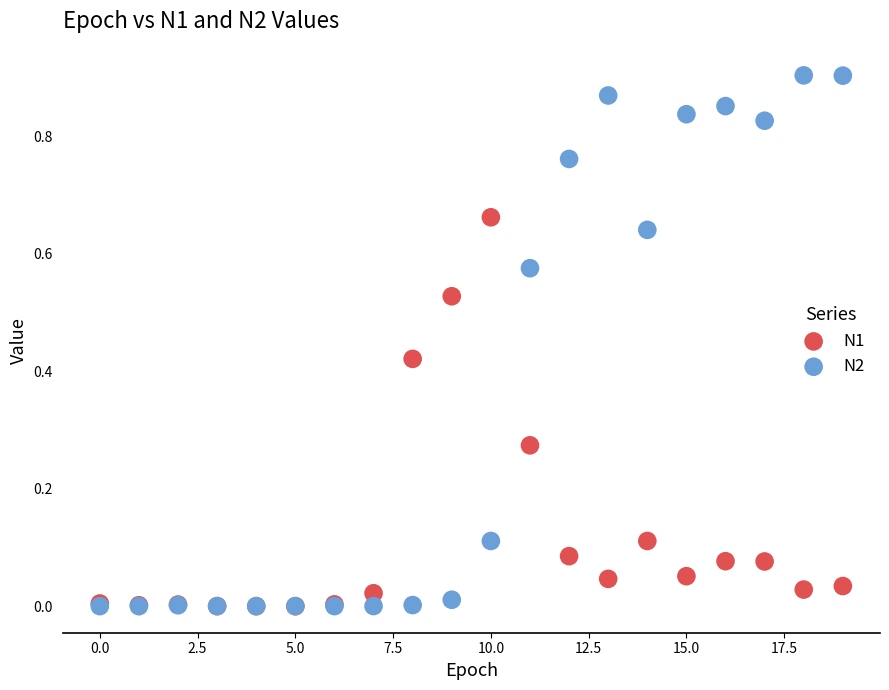

Which series contains the highest Y value?

N2